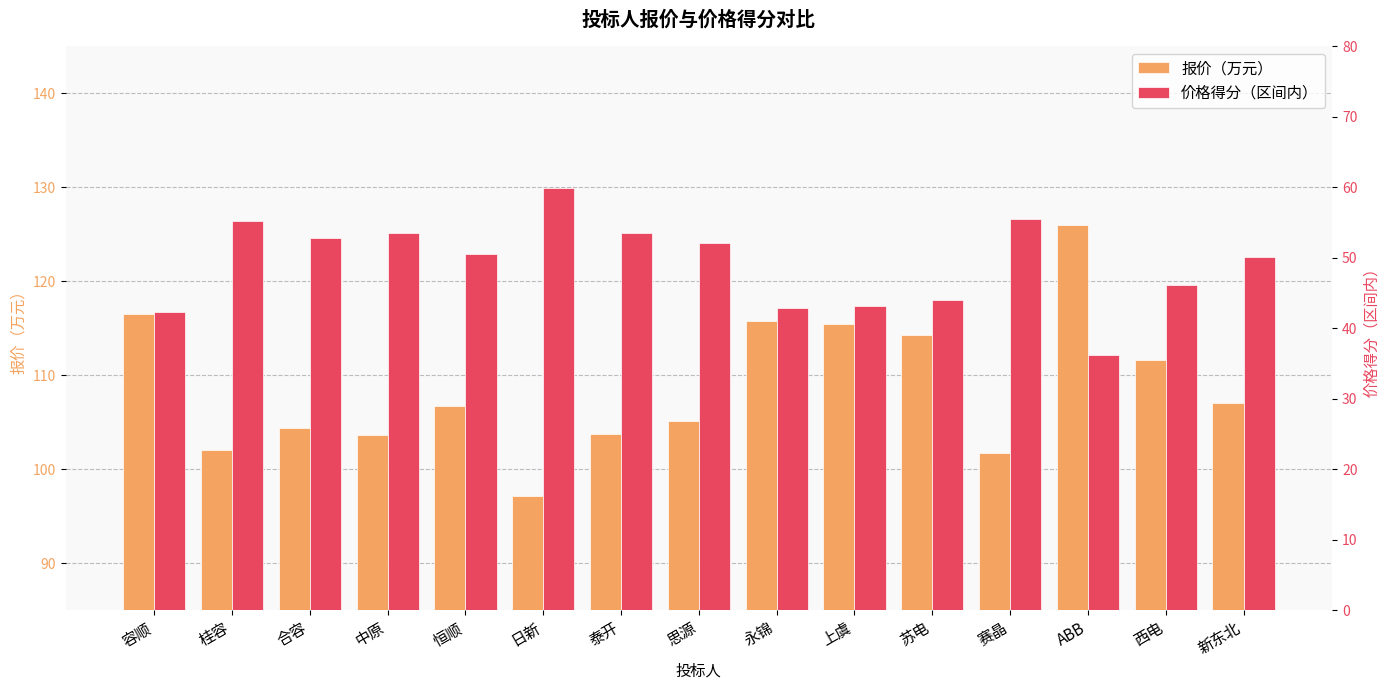

True or false: 价格得分（区间内） has a value of 42.9 at 永锦.

True